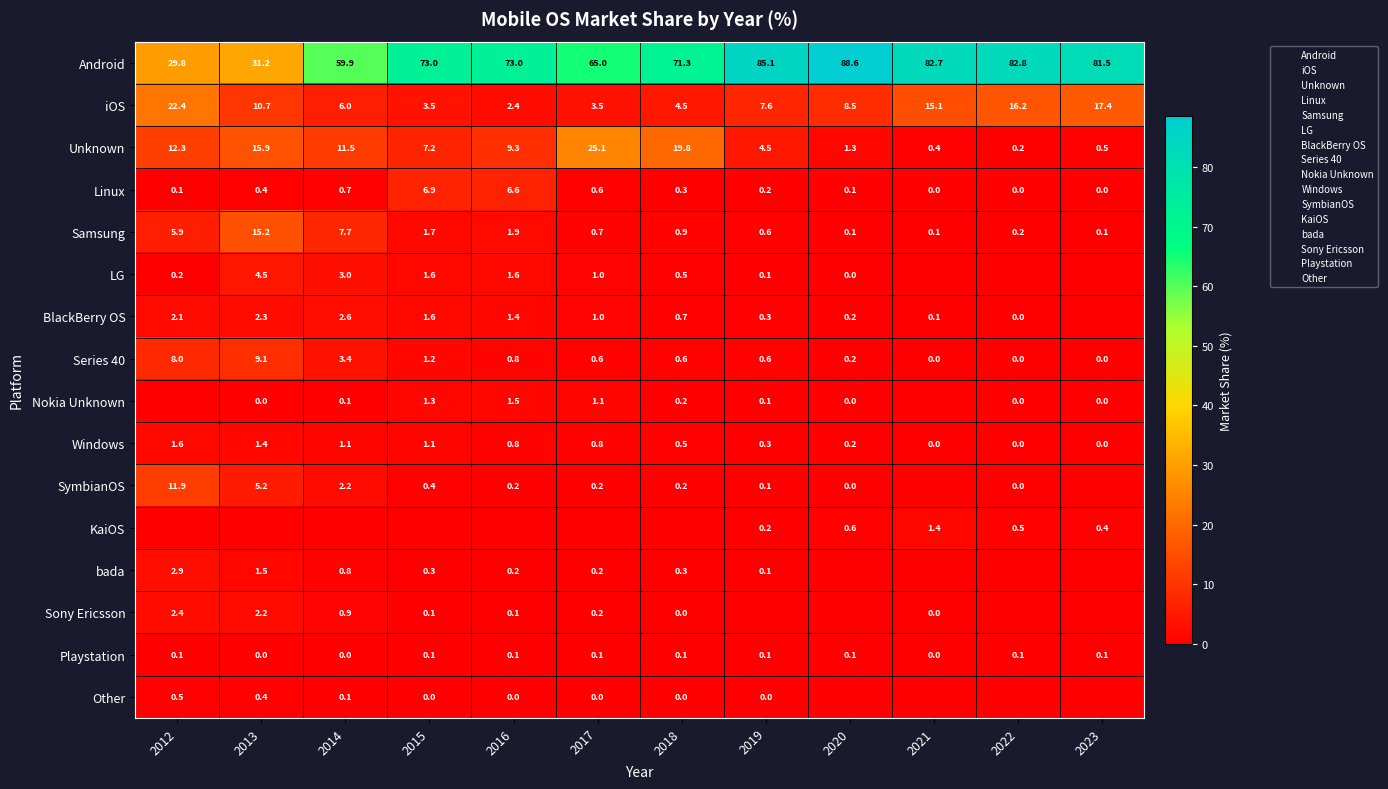

The value of Nokia Unknown at 2013 is 0.0. True or false?

False